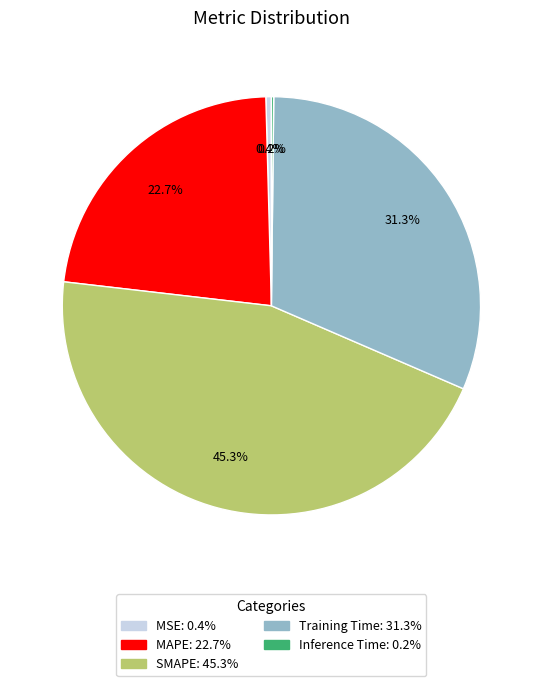

Is it true that Training Time is 31% of the pie?

True